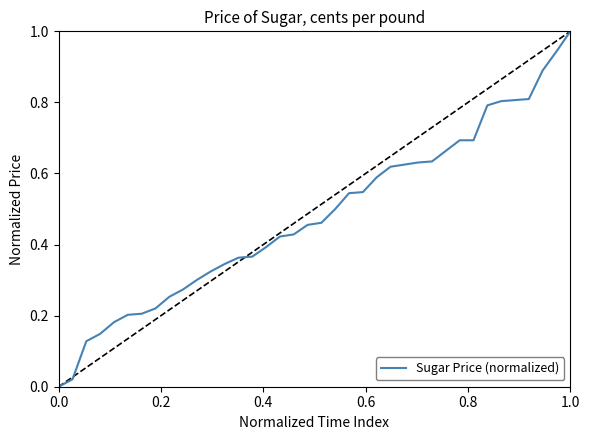

What is the maximum value shown in the chart?

1.0